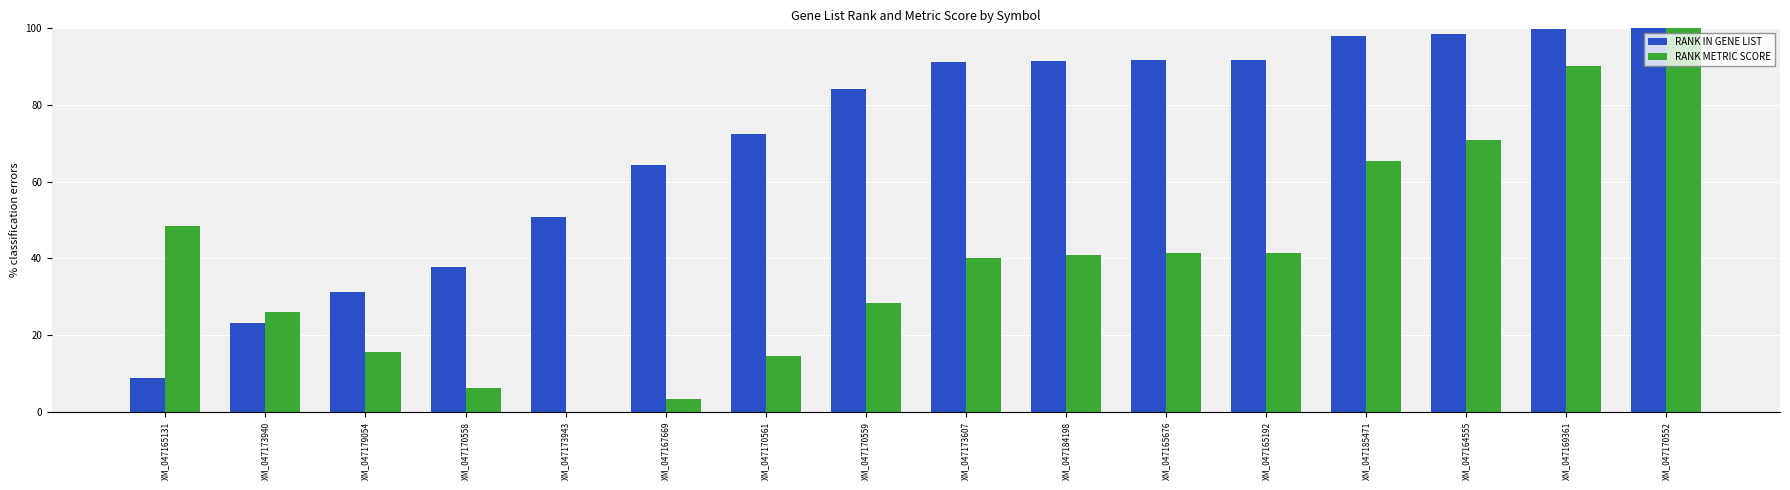

How many distinct data groups are displayed?

2